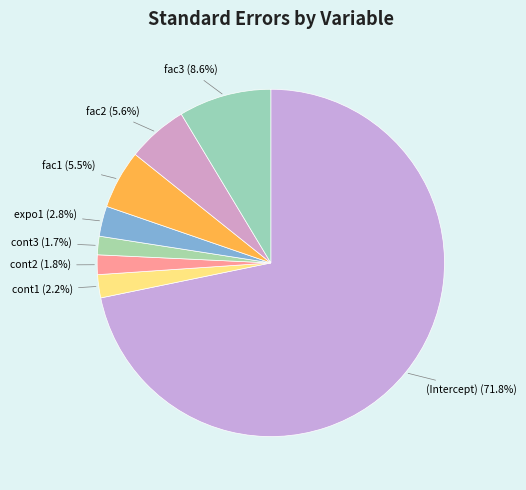

Between fac3 and (Intercept), which is larger?

(Intercept)